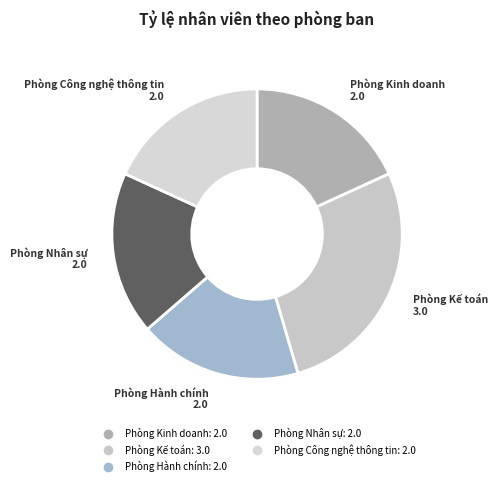

Count the number of slices in the pie.

5